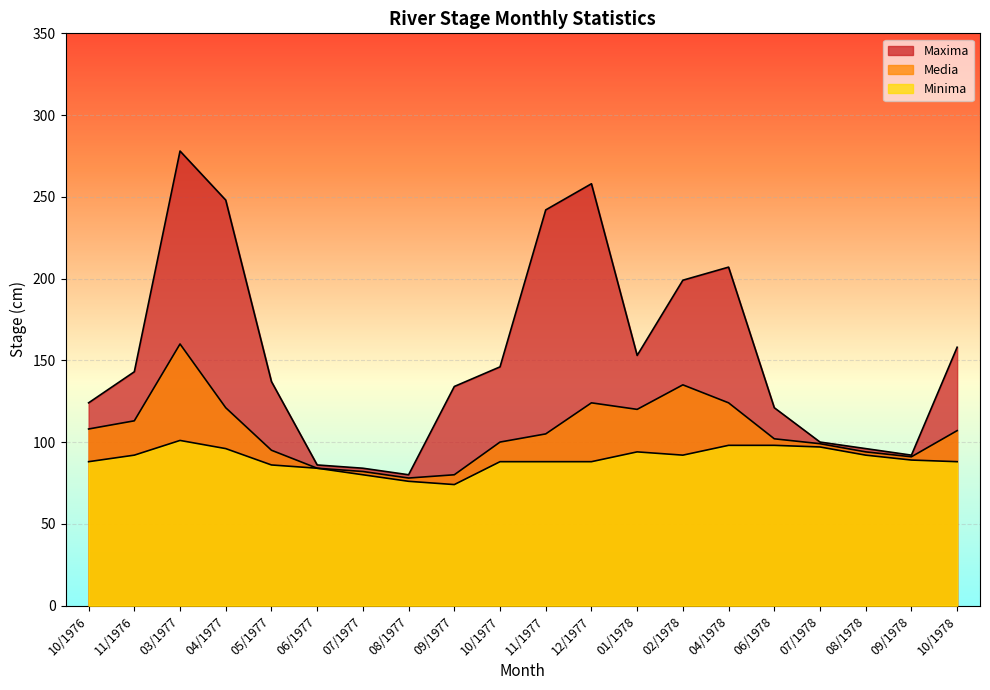

At how many categories does at least one series exceed 258?

1